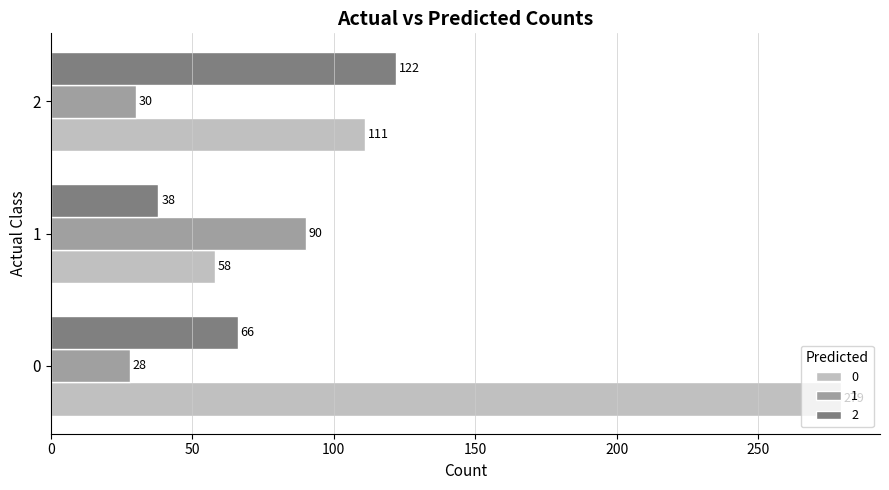

What is the difference between the maximum and minimum values in the 2 series?

84